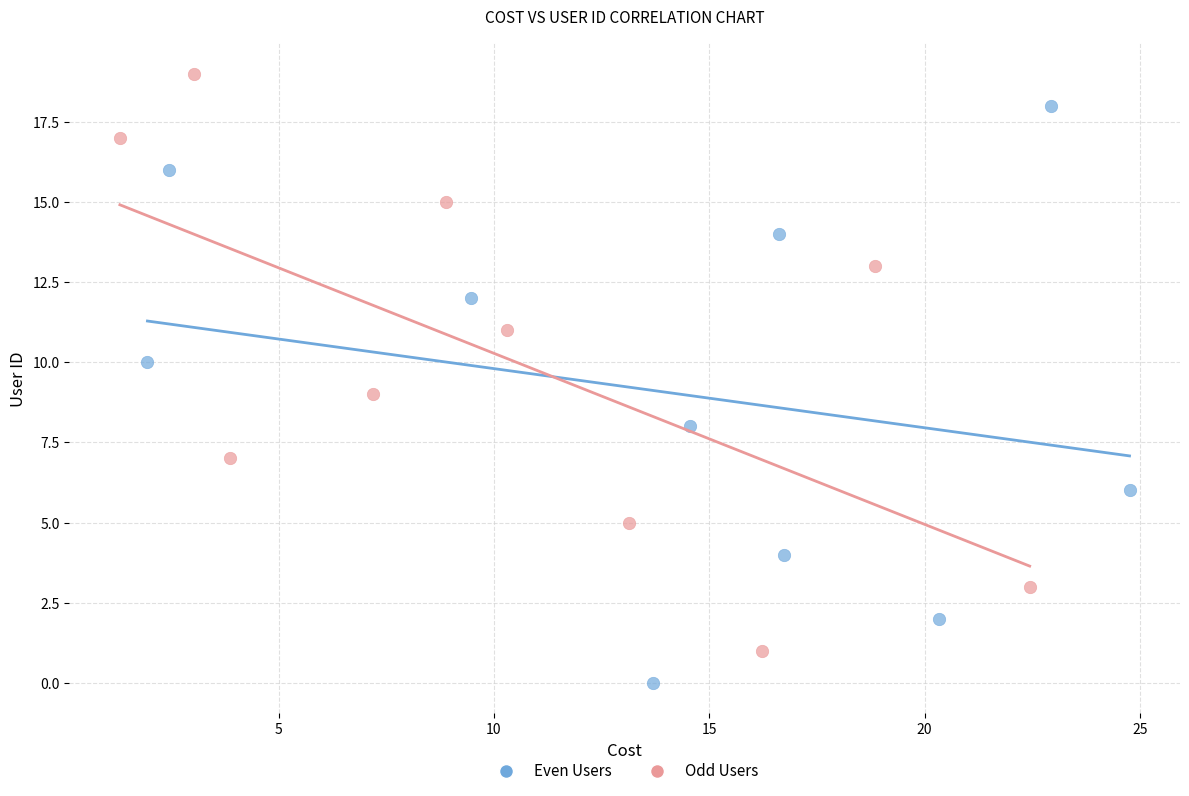

Which series contains the highest Y value?

Odd Users